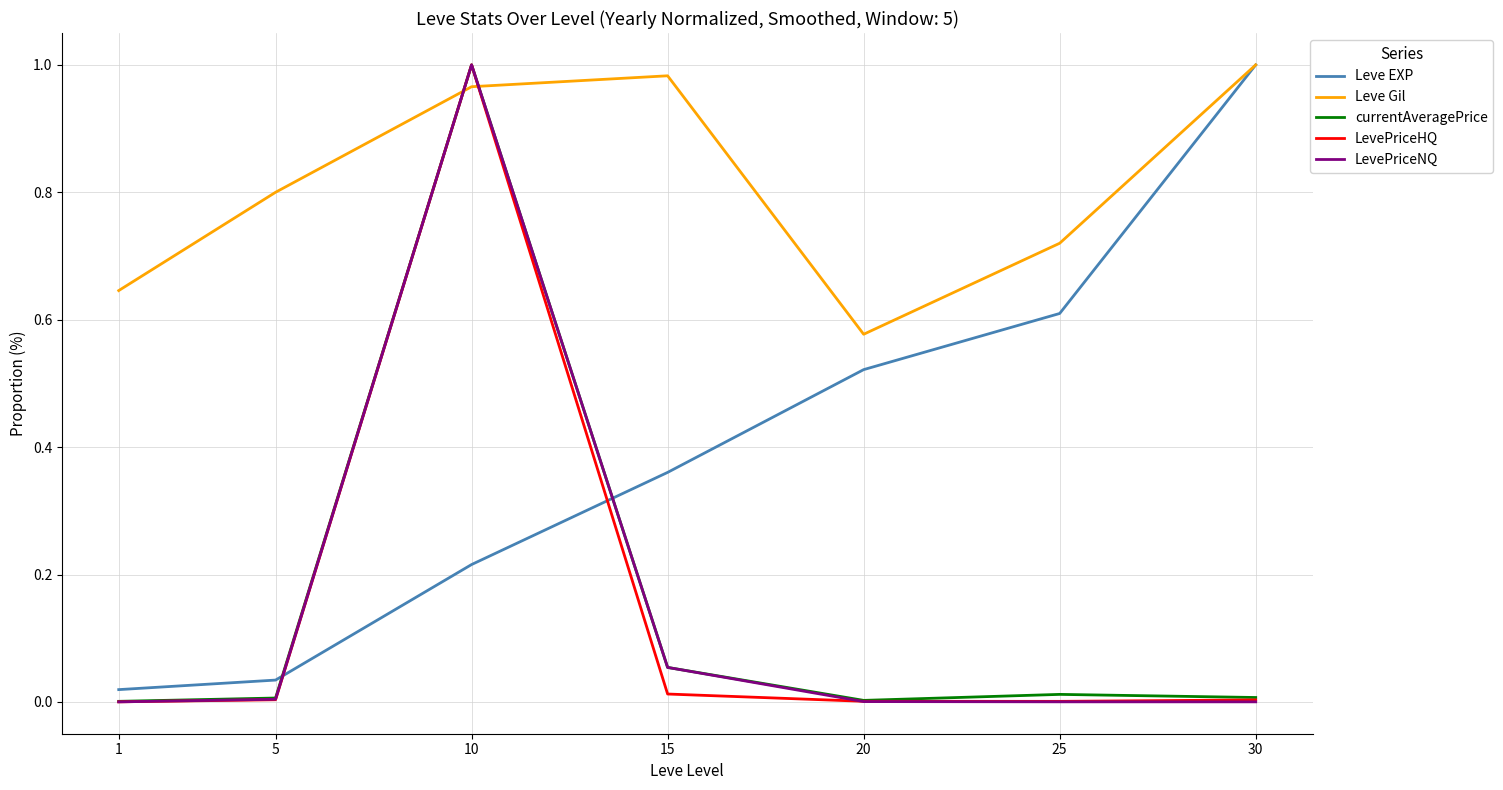

At which label is Leve Gil closest to 0?

20